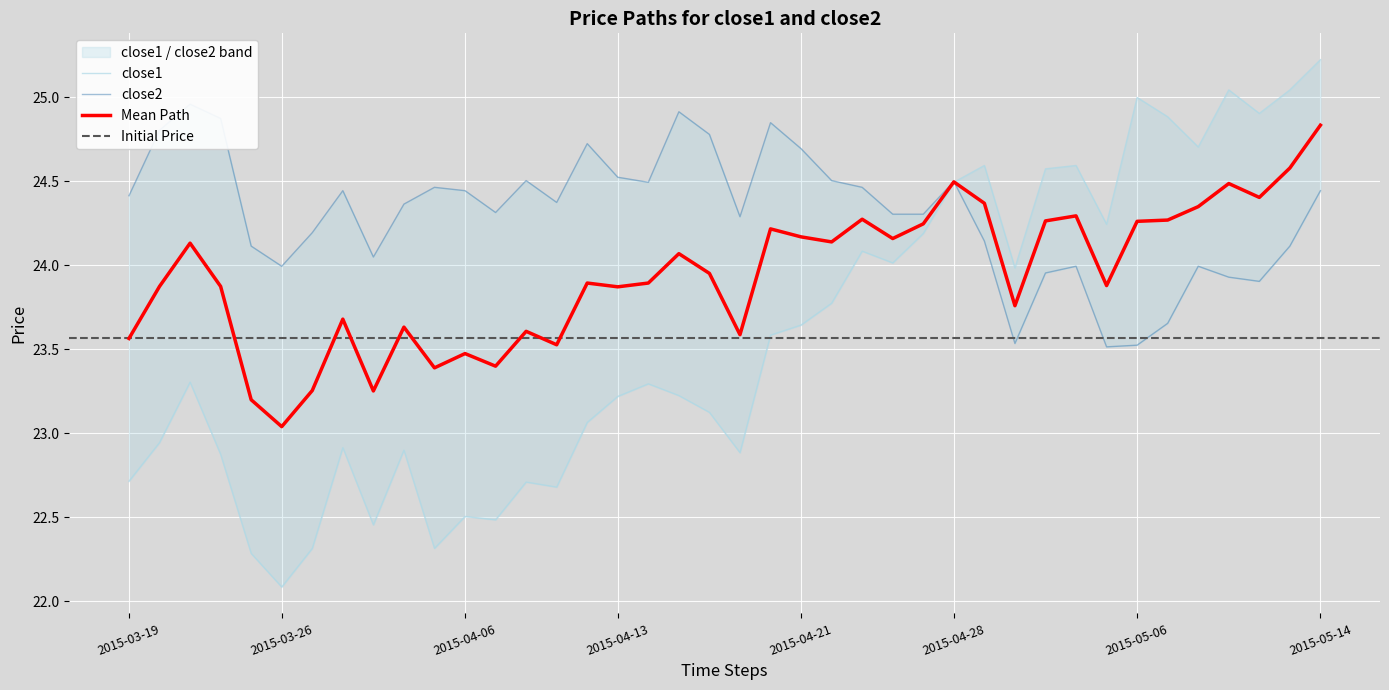

At which label does Mean Path reach its minimum?

2015-03-26